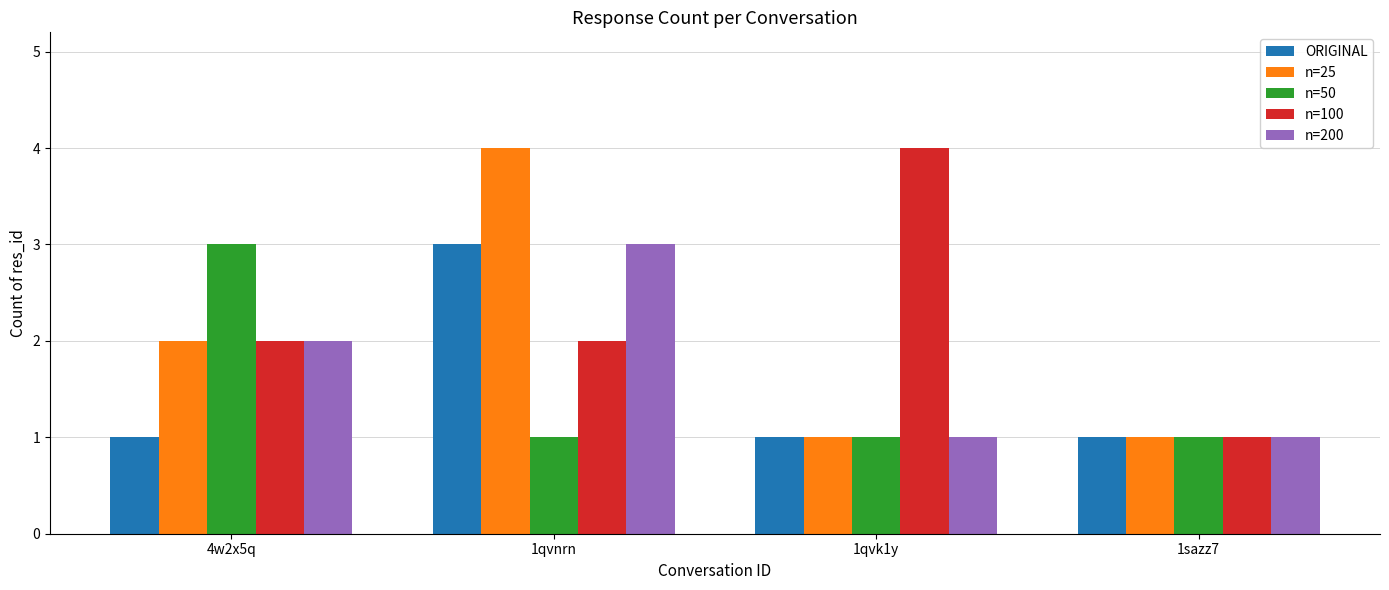

Reading left to right, transcribe all the data shown in this chart.

ORIGINAL: 1	3	1	1
n=25: 2	4	1	1
n=50: 3	1	1	1
n=100: 2	2	4	1
n=200: 2	3	1	1